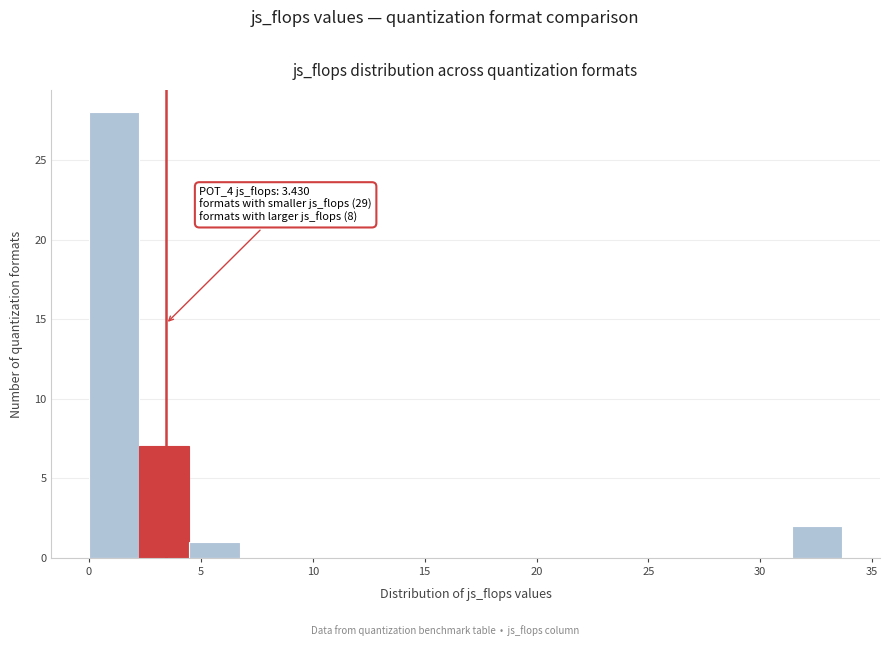

Which range on the x-axis has the tallest bar?

0.0 to 2.0